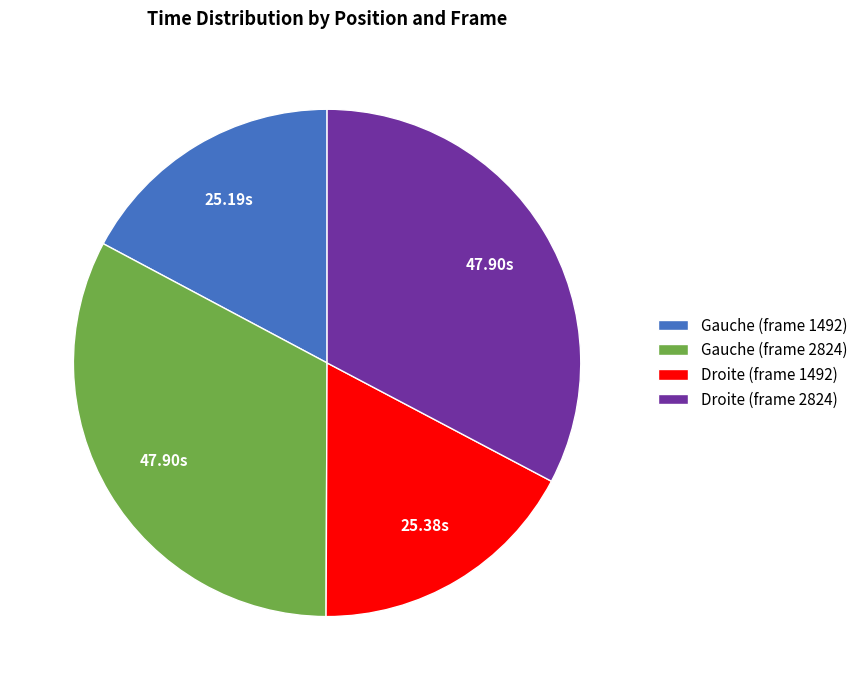

Count the number of slices in the pie.

4